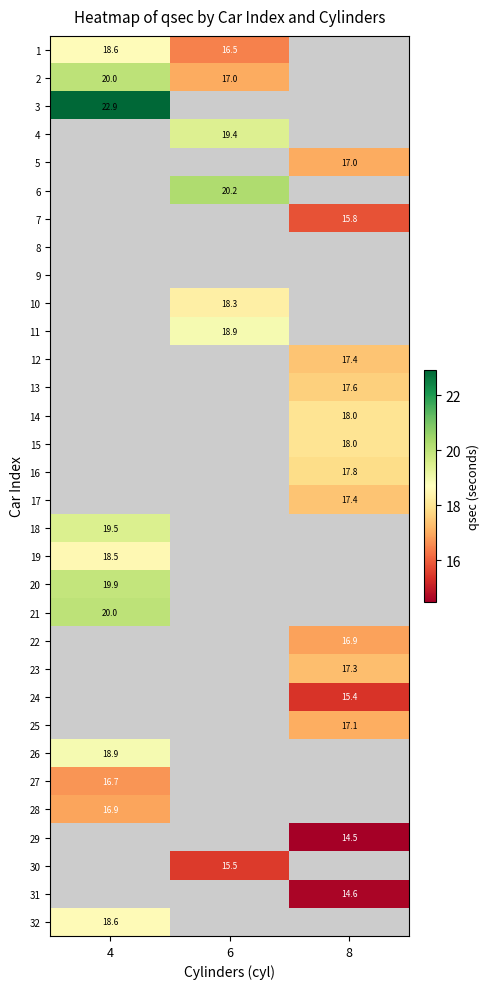

Is the value of 26 at 4 greater than the value of 17 at 8?

Yes